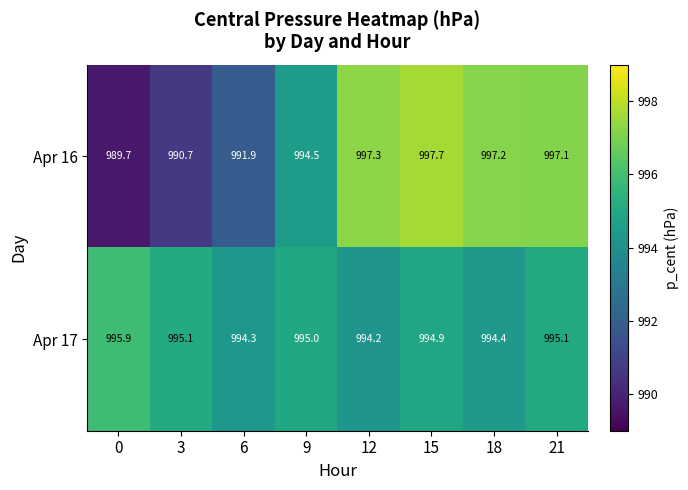

What is the sum of all Apr 16 values?

7956.1